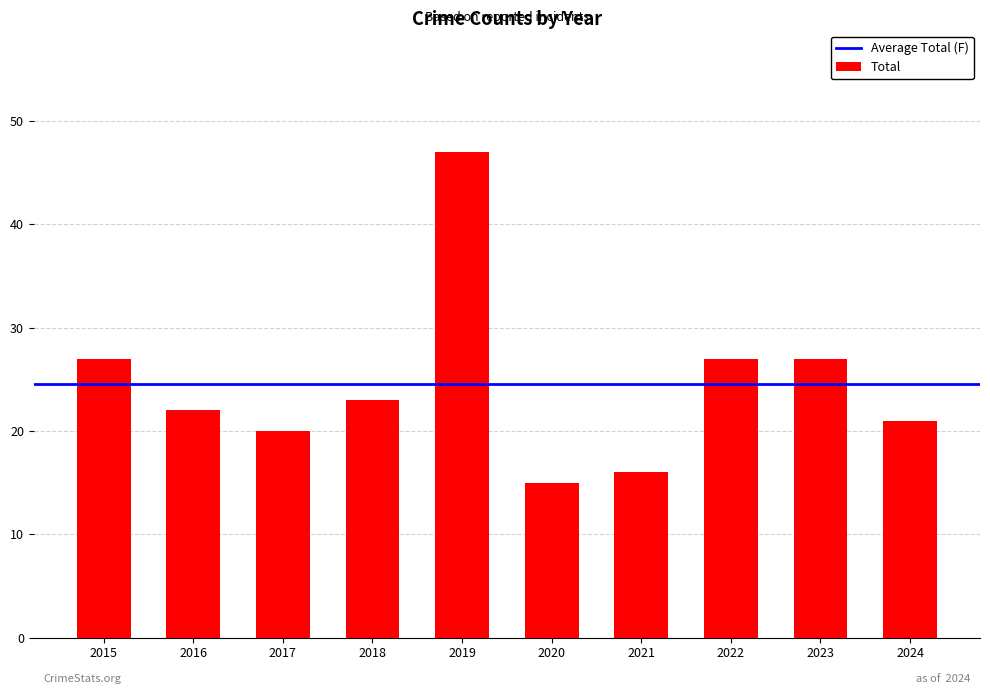

How many data points does each series have?

10